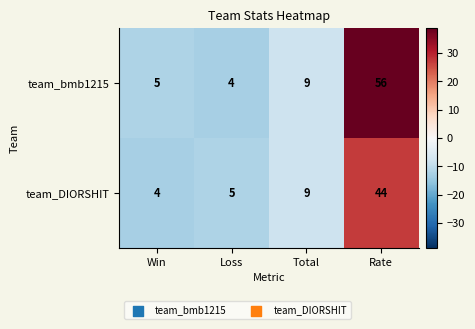

What is the spread (max minus min) of values at Rate?

12